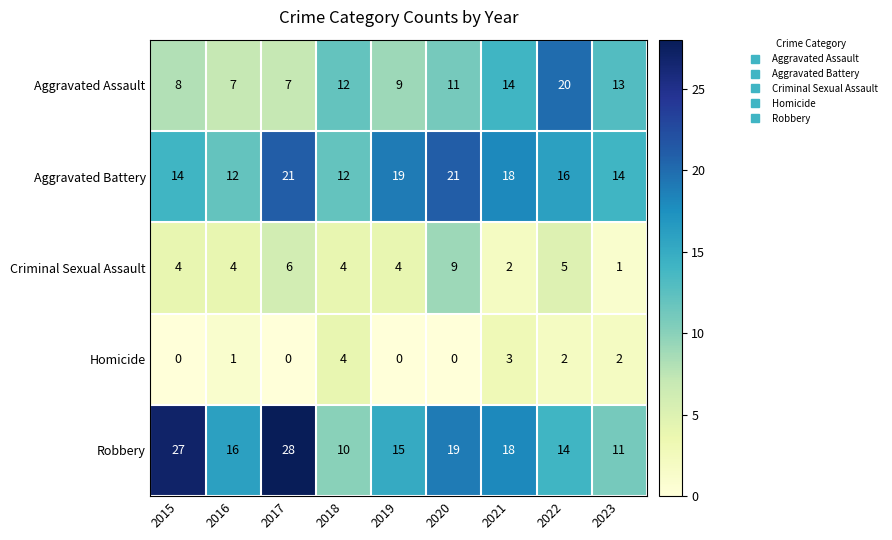

Rank the categories by Robbery value from highest to lowest.

2017, 2015, 2020, 2021, 2016, 2019, 2022, 2023, 2018